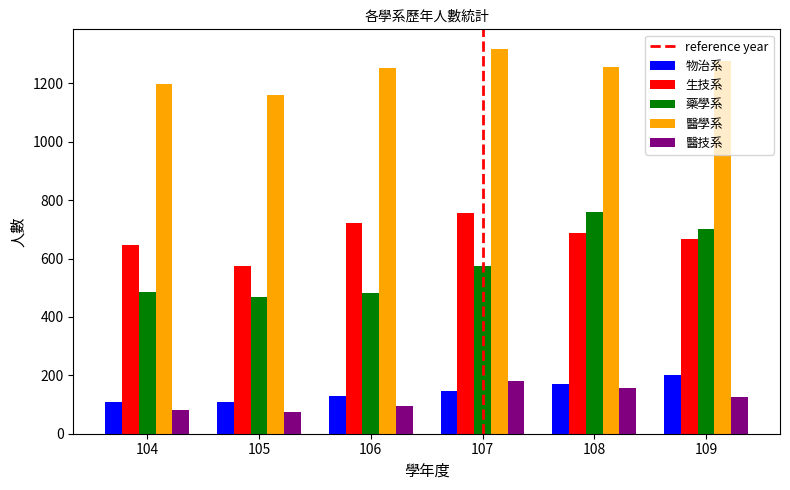

What is the total value across all series at 104?

2521